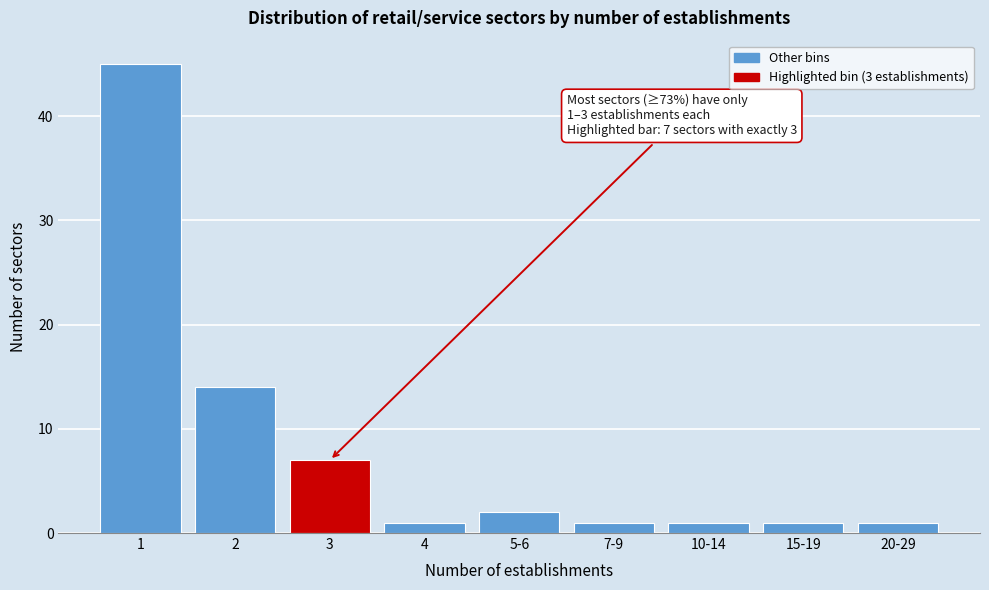

Reading right to left, extract all data points from this chart.

1	1	1	1	2	1	7	14	45